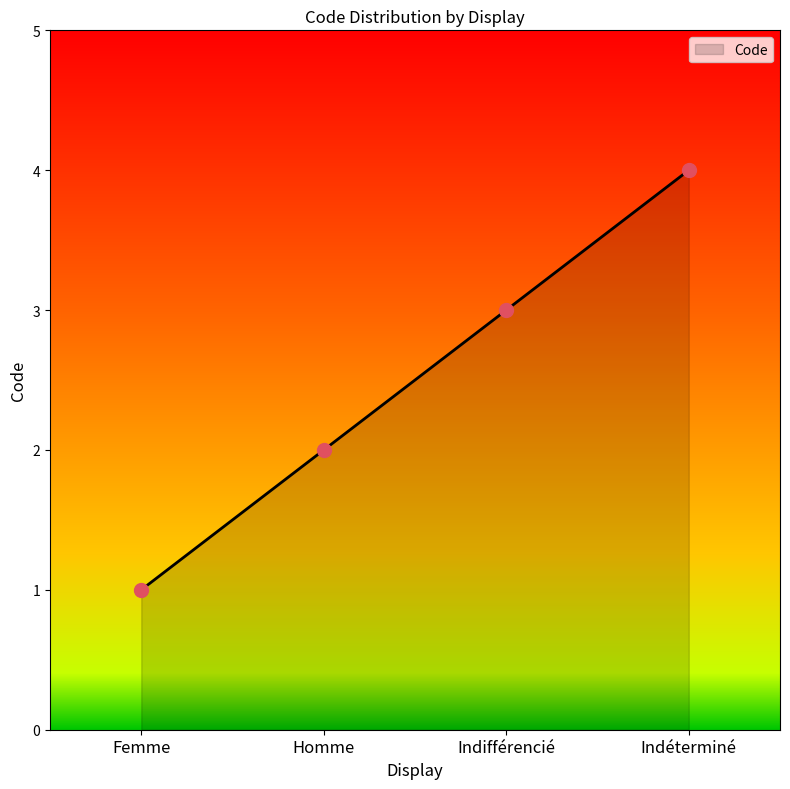

What is the change in value from Indifférencié to Indéterminé?

+1